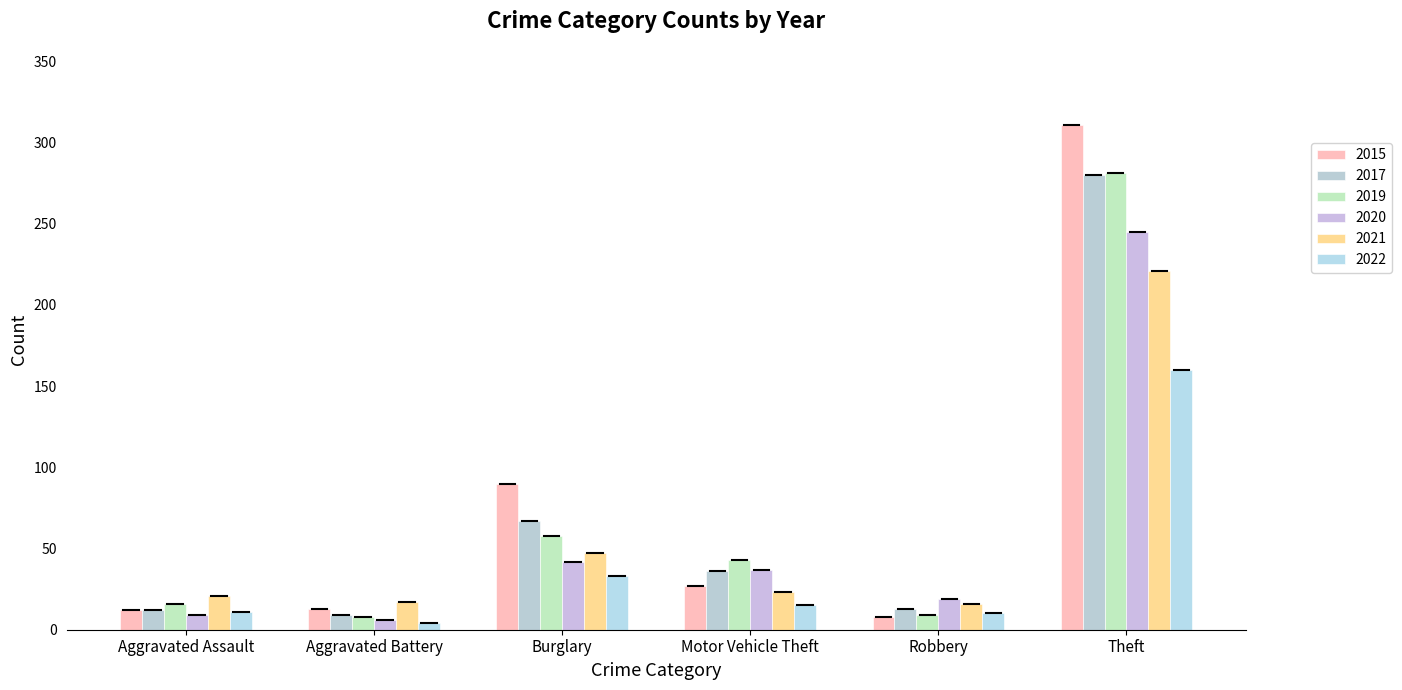

What position from the right is Burglary?

4